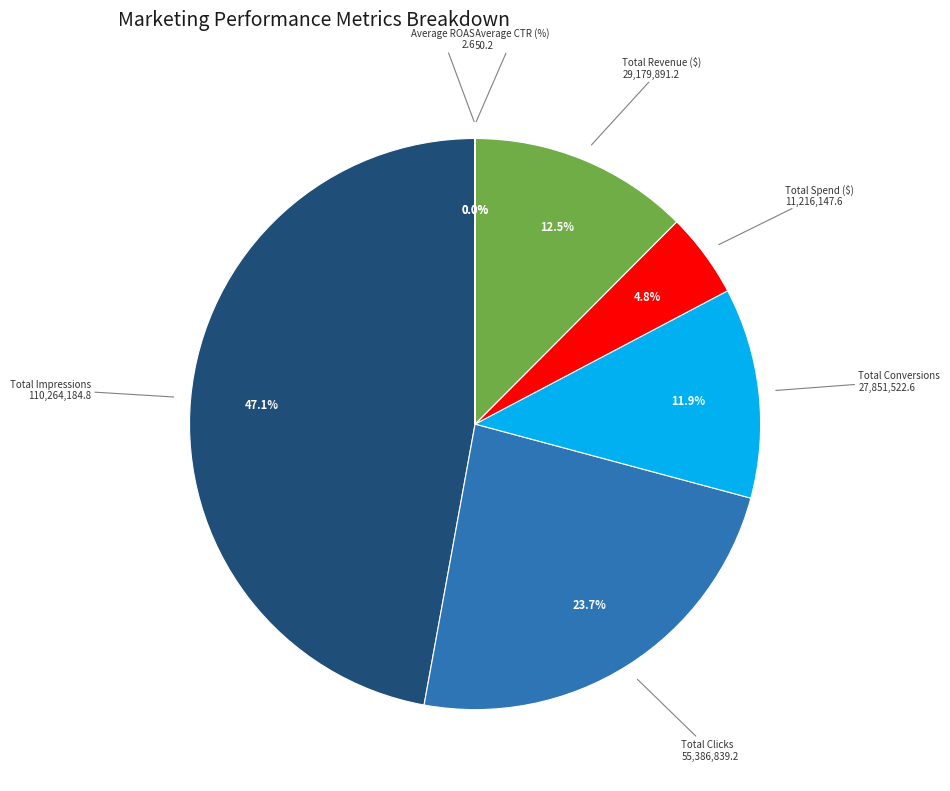

To the nearest percent, what is the average slice percentage?

14%